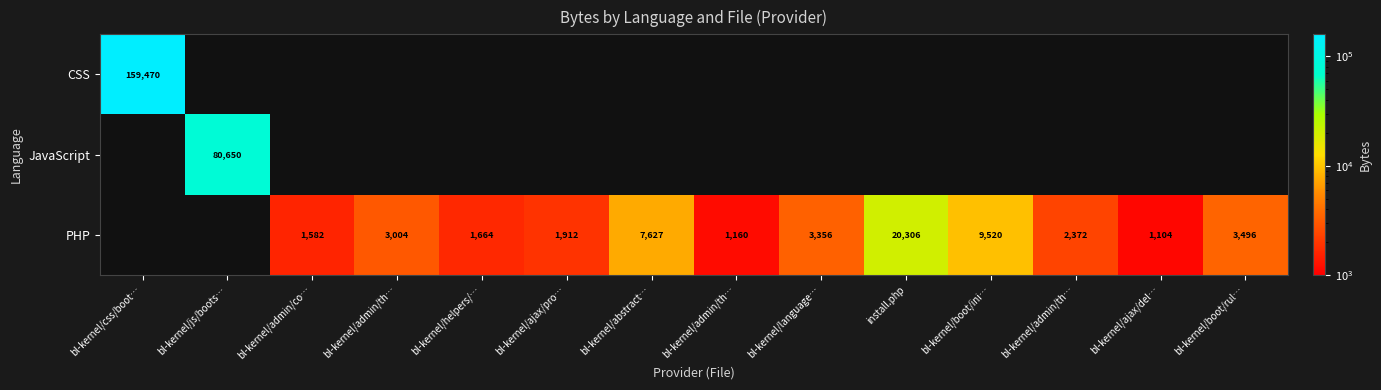

How many values in the PHP series are below 2372?

7